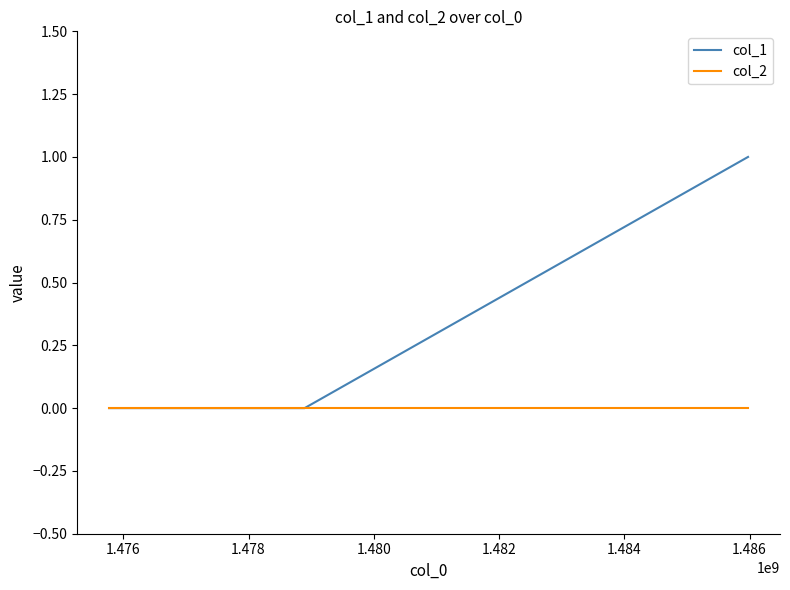

List the series in order of their peak value, lowest first.

col_2, col_1